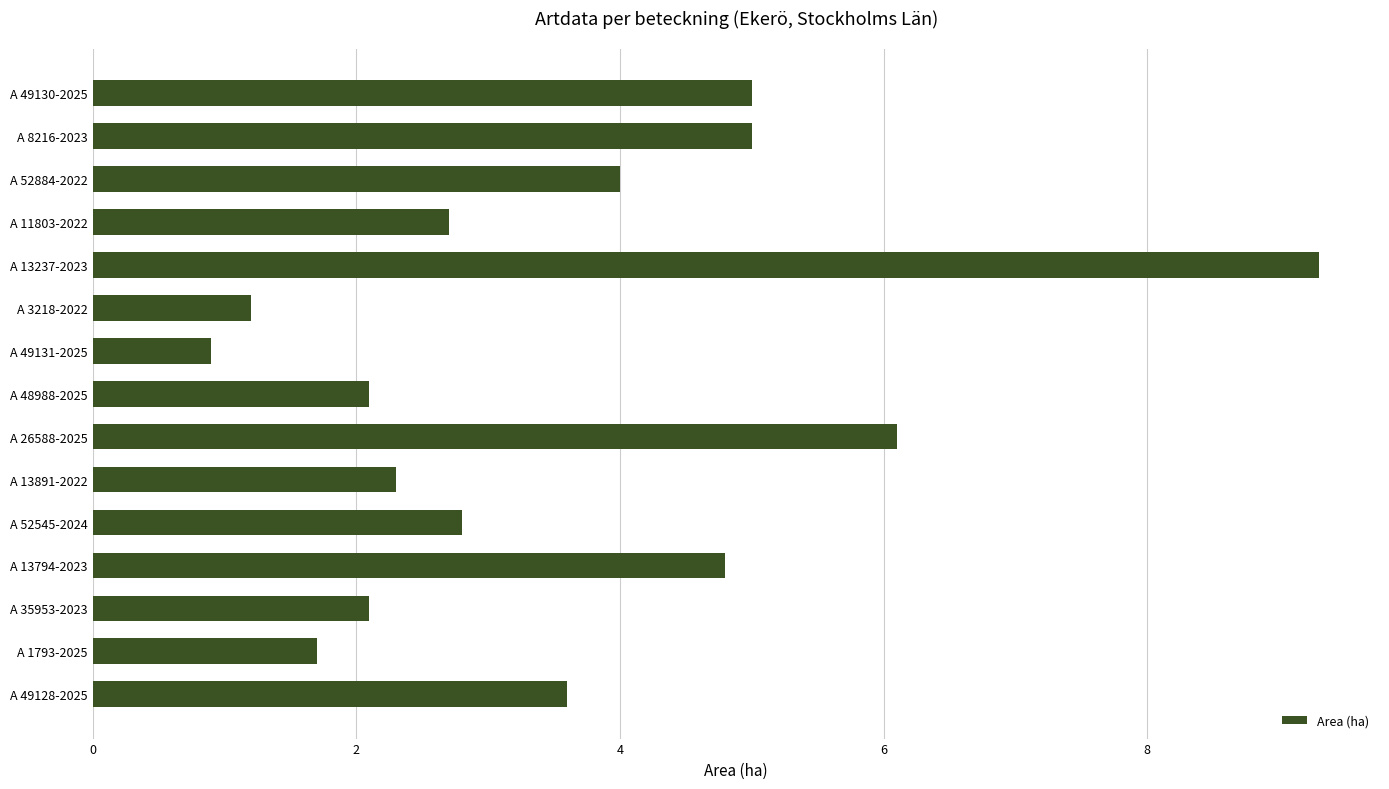

Read the value at A 1793-2025.

1.7